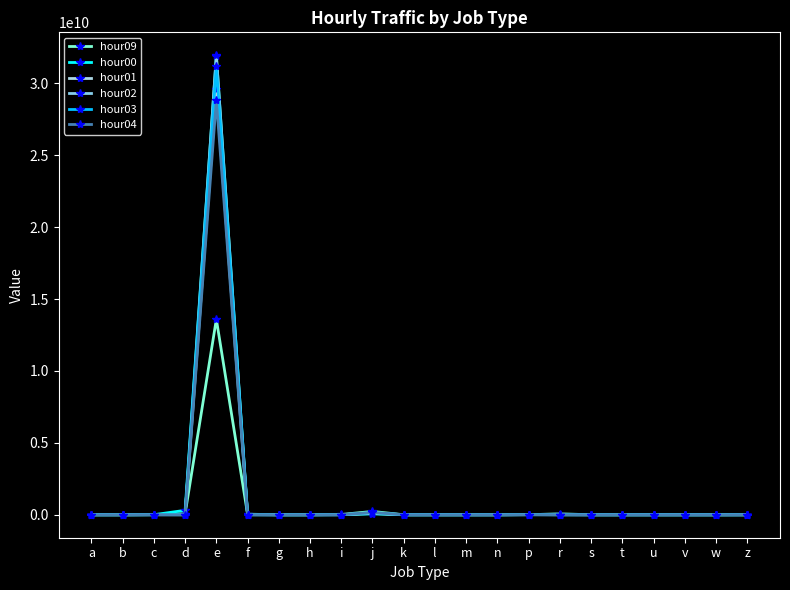

True or false: hour04 has more than 2 points higher than both neighbors.

True